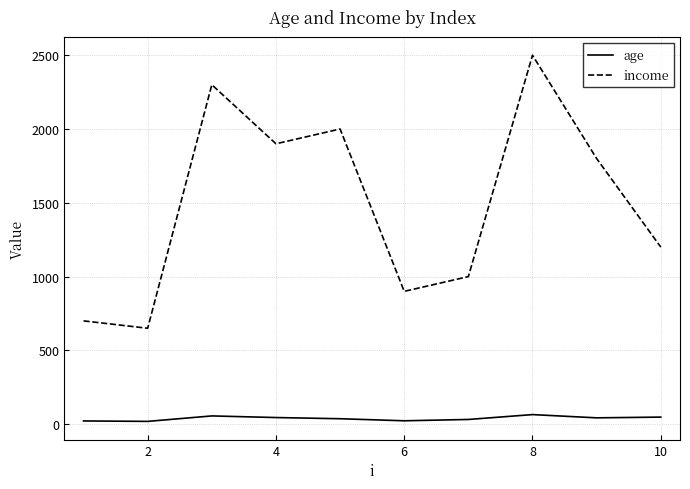

Which series has the largest range (max minus min)?

income